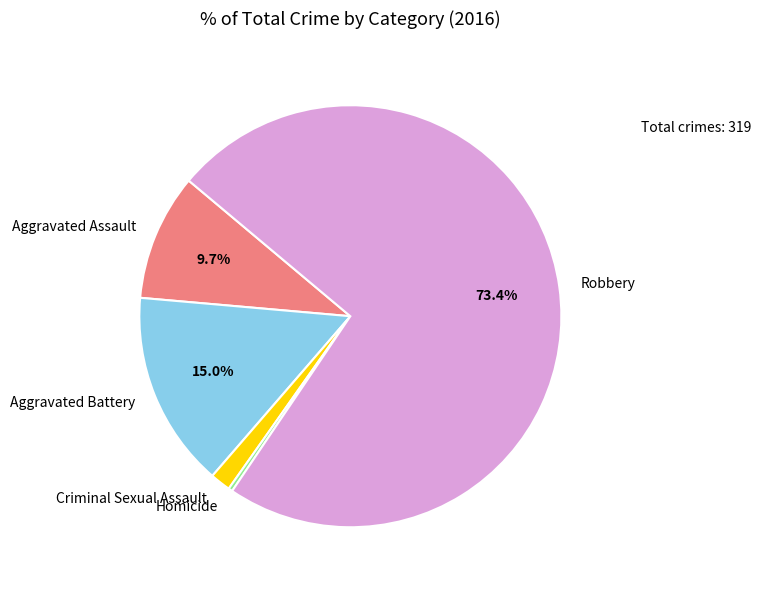

To the nearest percent, what portion does Aggravated Battery represent?

15%